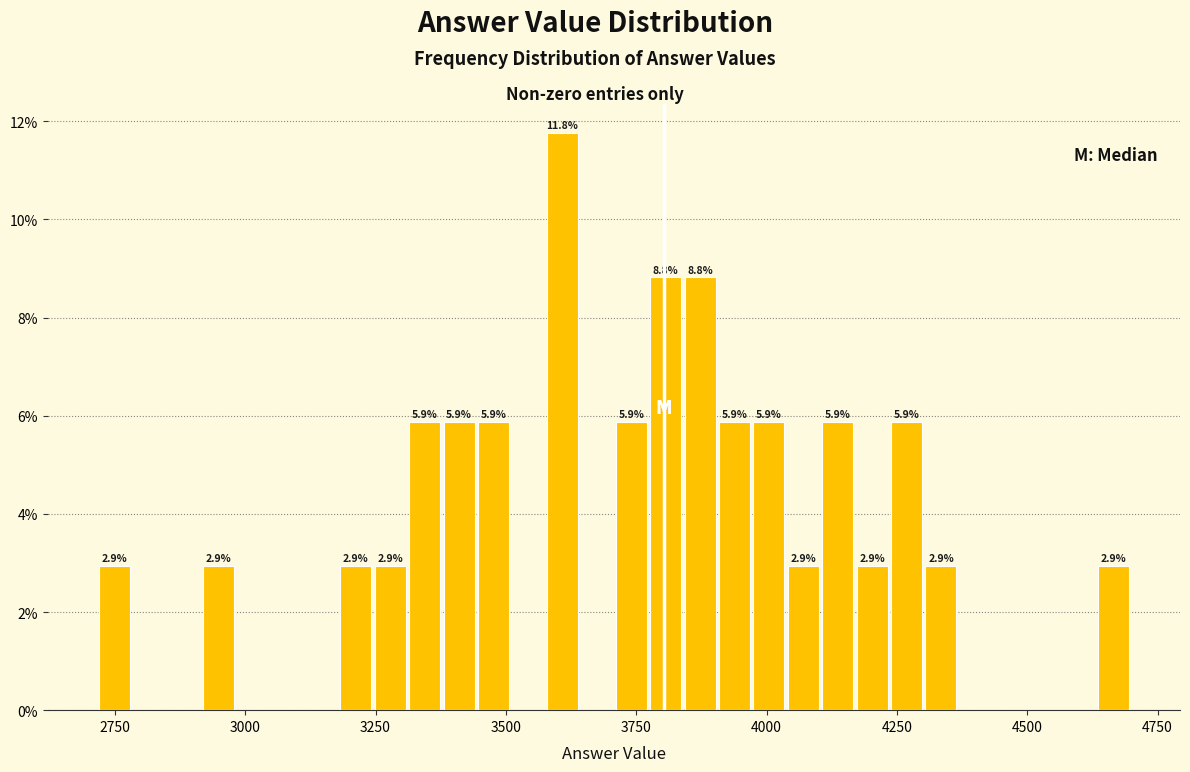

Read against the x-axis, roughly where is the centre of the tallest bar?

3600